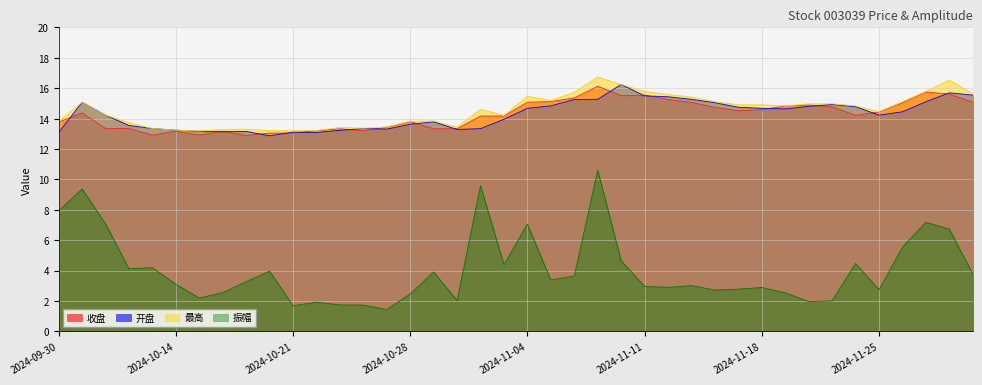

Where does the 开盘 series first go above 14?

2024-10-08